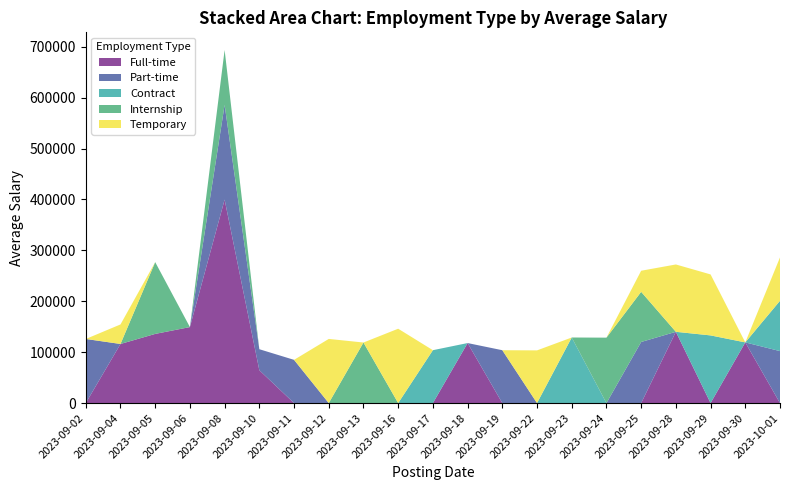

Reading right to left, list all the values displayed in this chart.

Full-time: 2023-10-01=0	2023-09-30=119209	2023-09-29=0	2023-09-28=140011	2023-09-25=0	2023-09-24=0	2023-09-23=0	2023-09-22=0	2023-09-19=0	2023-09-18=117908	2023-09-17=0	2023-09-16=0	2023-09-13=0	2023-09-12=0	2023-09-11=0	2023-09-10=64580	2023-09-08=399690	2023-09-06=149324	2023-09-05=135886	2023-09-04=116118	2023-09-02=0
Part-time: 2023-10-01=102076	2023-09-30=0	2023-09-29=0	2023-09-28=0	2023-09-25=120033	2023-09-24=0	2023-09-23=0	2023-09-22=0	2023-09-19=103860	2023-09-18=0	2023-09-17=0	2023-09-16=0	2023-09-13=0	2023-09-12=0	2023-09-11=84920	2023-09-10=41233	2023-09-08=186009	2023-09-06=0	2023-09-05=0	2023-09-04=0	2023-09-02=125943
Contract: 2023-10-01=98866	2023-09-30=0	2023-09-29=132942	2023-09-28=0	2023-09-25=0	2023-09-24=0	2023-09-23=128830	2023-09-22=0	2023-09-19=0	2023-09-18=0	2023-09-17=103906	2023-09-16=0	2023-09-13=0	2023-09-12=0	2023-09-11=0	2023-09-10=0	2023-09-08=0	2023-09-06=0	2023-09-05=0	2023-09-04=0	2023-09-02=0
Internship: 2023-10-01=0	2023-09-30=0	2023-09-29=0	2023-09-28=0	2023-09-25=98488	2023-09-24=128525	2023-09-23=0	2023-09-22=0	2023-09-19=0	2023-09-18=0	2023-09-17=0	2023-09-16=0	2023-09-13=118976	2023-09-12=0	2023-09-11=0	2023-09-10=0	2023-09-08=107914	2023-09-06=0	2023-09-05=141005	2023-09-04=0	2023-09-02=0
Temporary: 2023-10-01=85248	2023-09-30=0	2023-09-29=119802	2023-09-28=132291	2023-09-25=41445	2023-09-24=0	2023-09-23=0	2023-09-22=103530	2023-09-19=0	2023-09-18=0	2023-09-17=0	2023-09-16=146086	2023-09-13=0	2023-09-12=126027	2023-09-11=0	2023-09-10=0	2023-09-08=0	2023-09-06=0	2023-09-05=0	2023-09-04=38357	2023-09-02=0